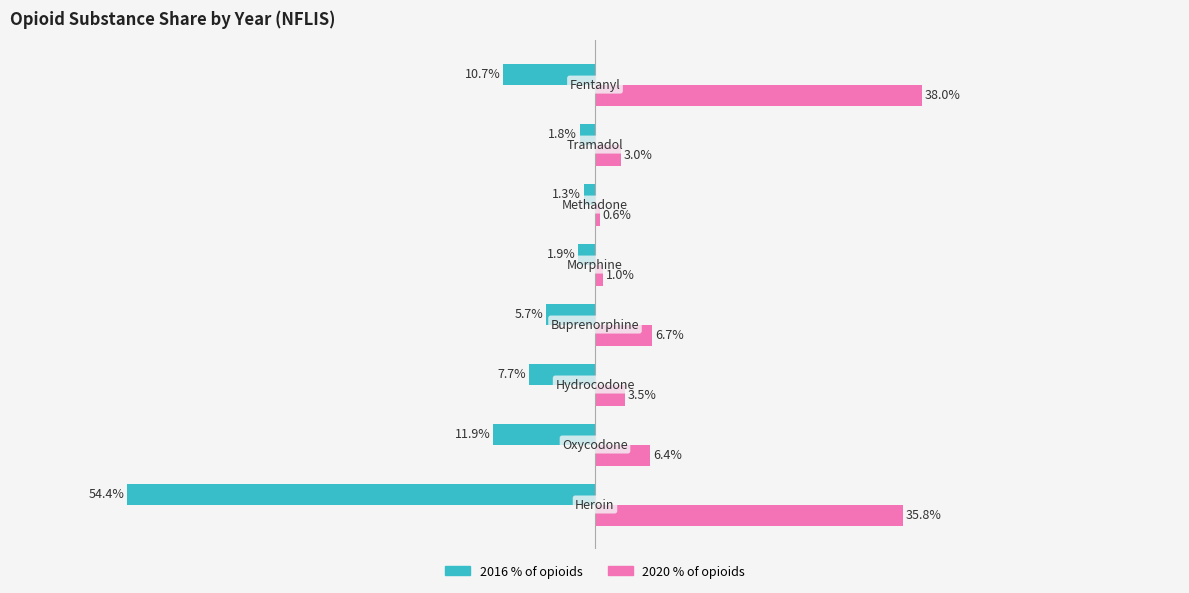

Which series has the widest spread of values?

2016 % of opioids